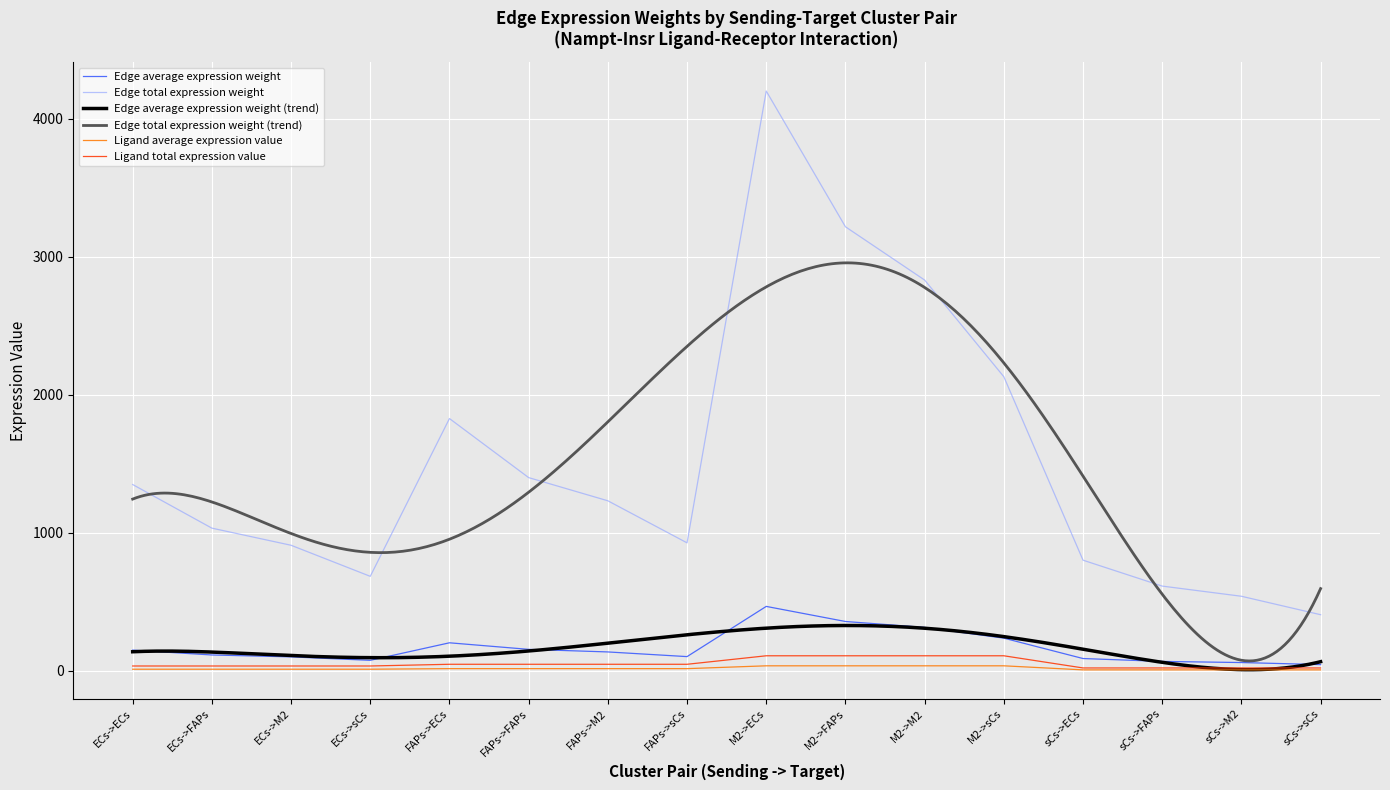

What is the minimum value shown in the chart?

6.9